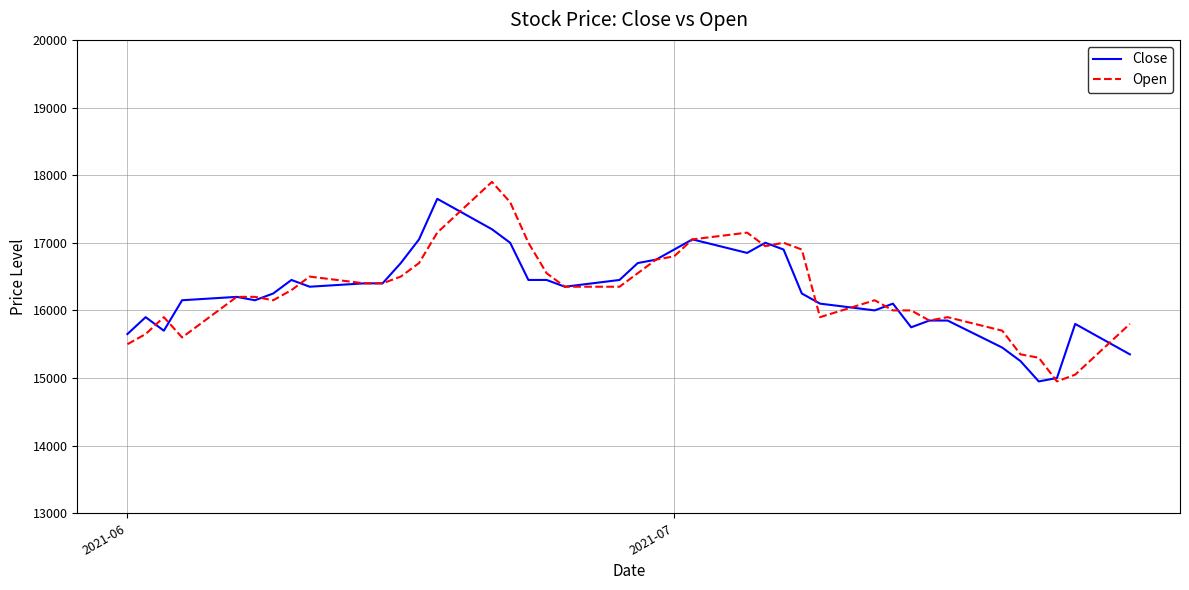

Does the chart display data point markers on the line(s)?

No